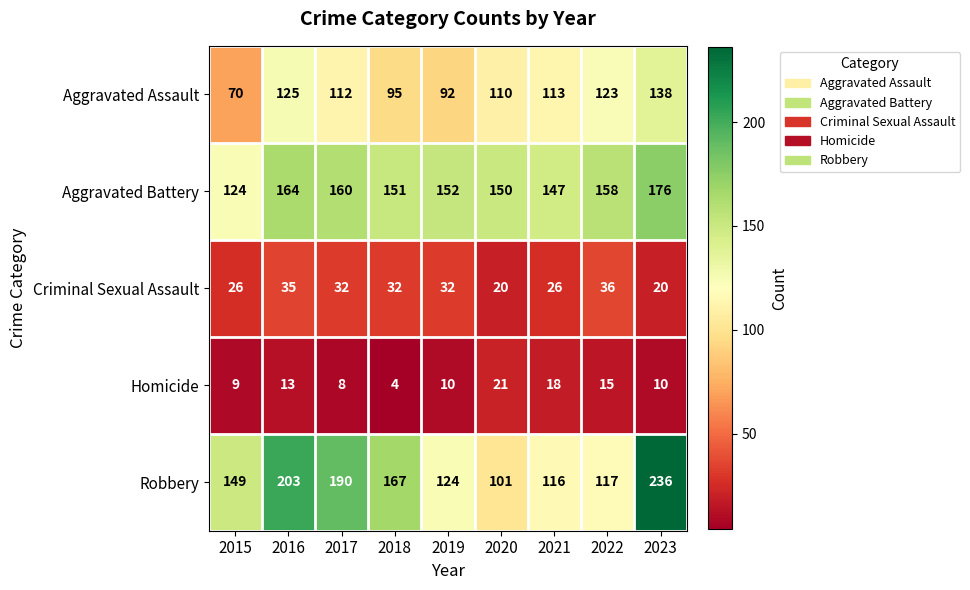

What is the spread (max minus min) of values at 2019?

142